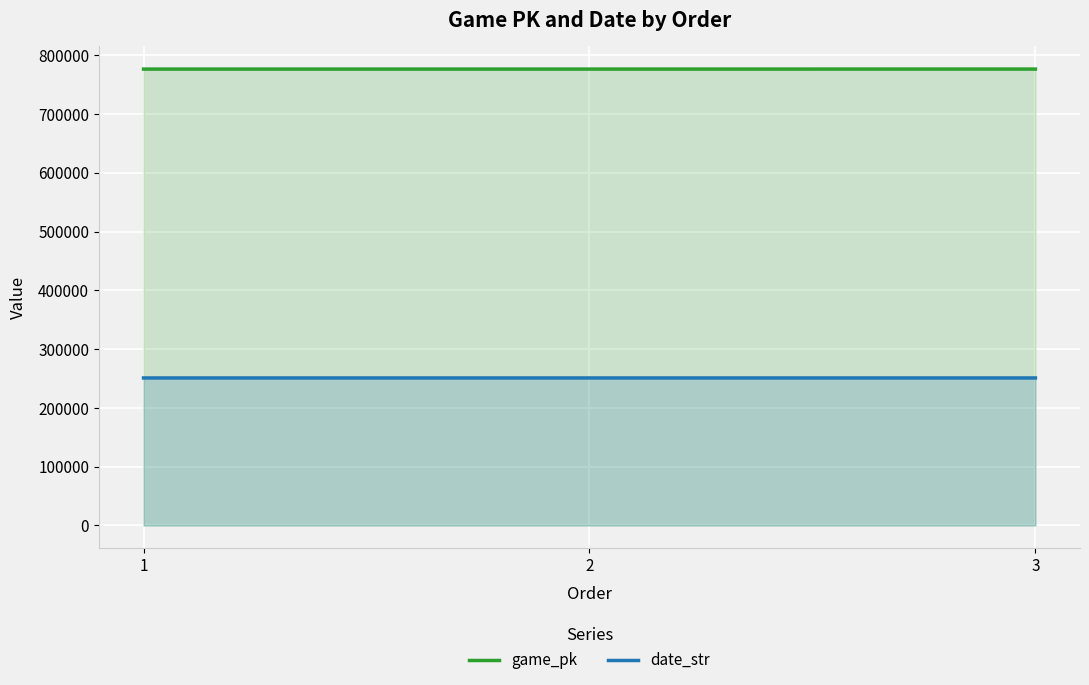

Reading right to left, what are all the values shown in this chart?

game_pk: 3=776442	2=776431	1=776417
date_str: 3=250905	2=250906	1=250907